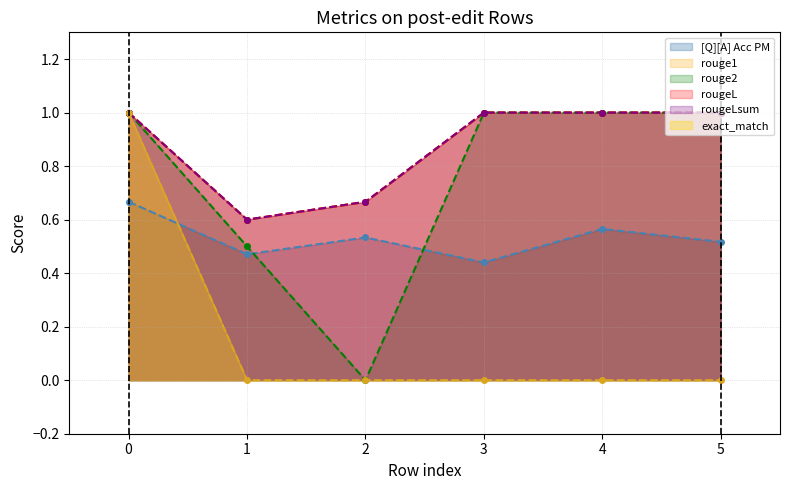

What is the greatest value displayed?

1.0